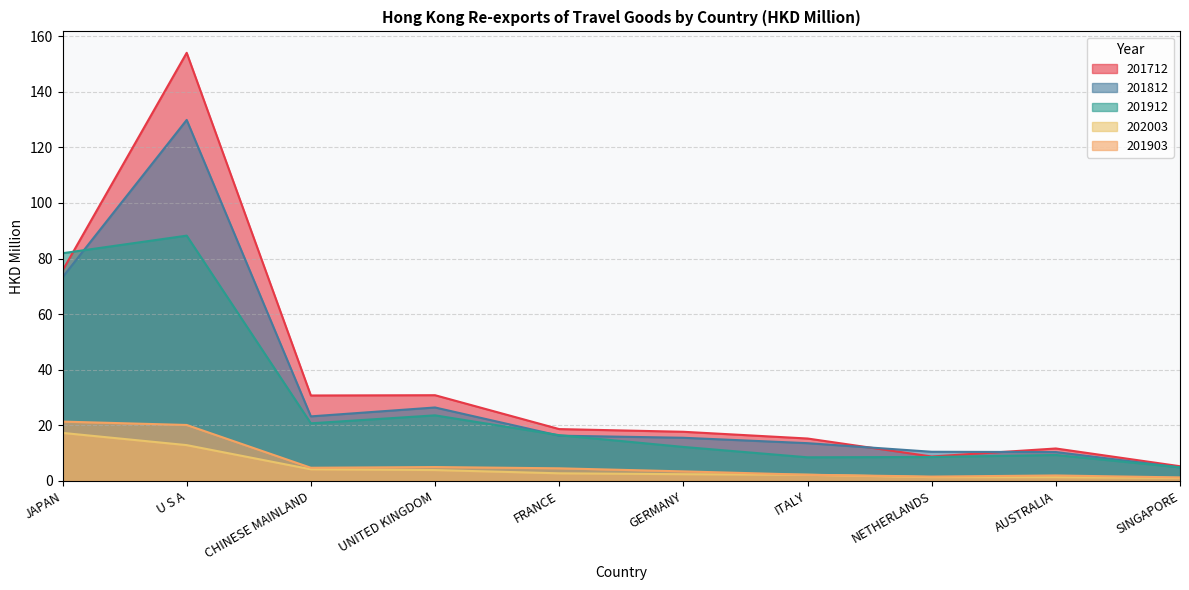

List the series in order of their peak value, lowest first.

202003, 201903, 201912, 201812, 201712